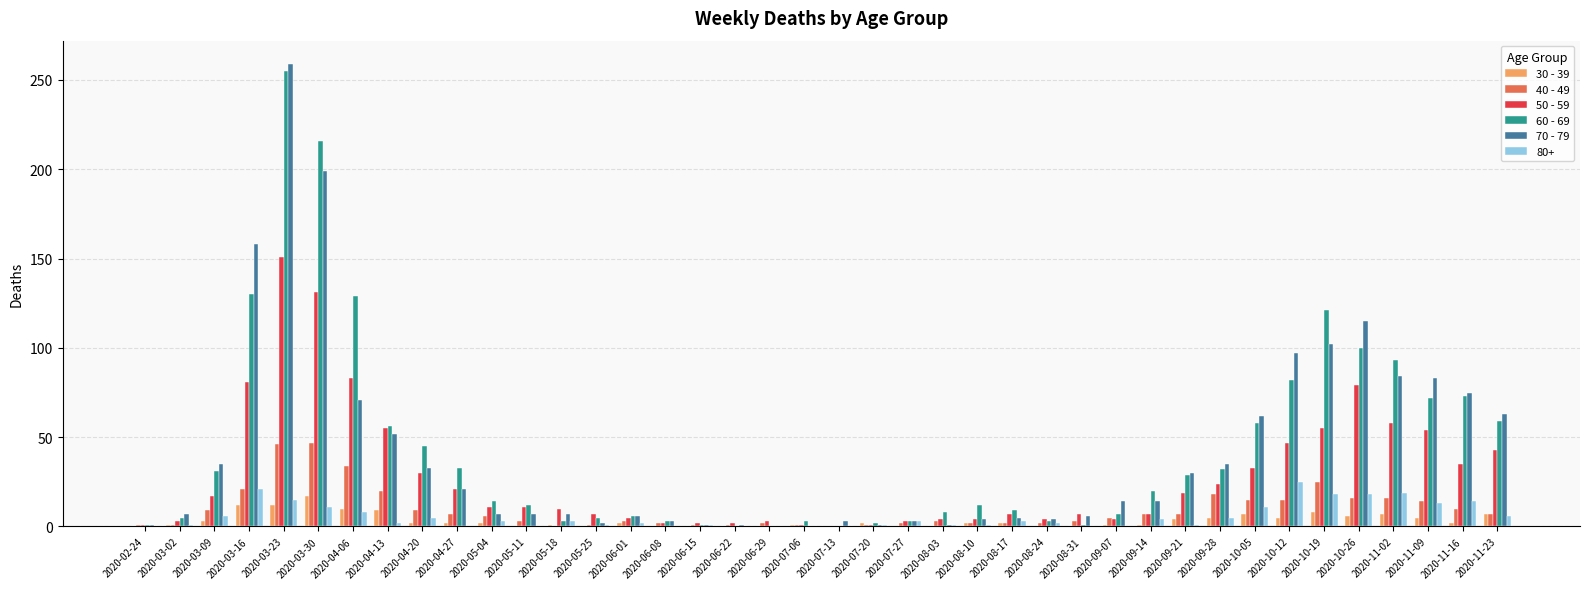

The 60 - 69 series shows 99 at 2020-03-30. True or false?

False